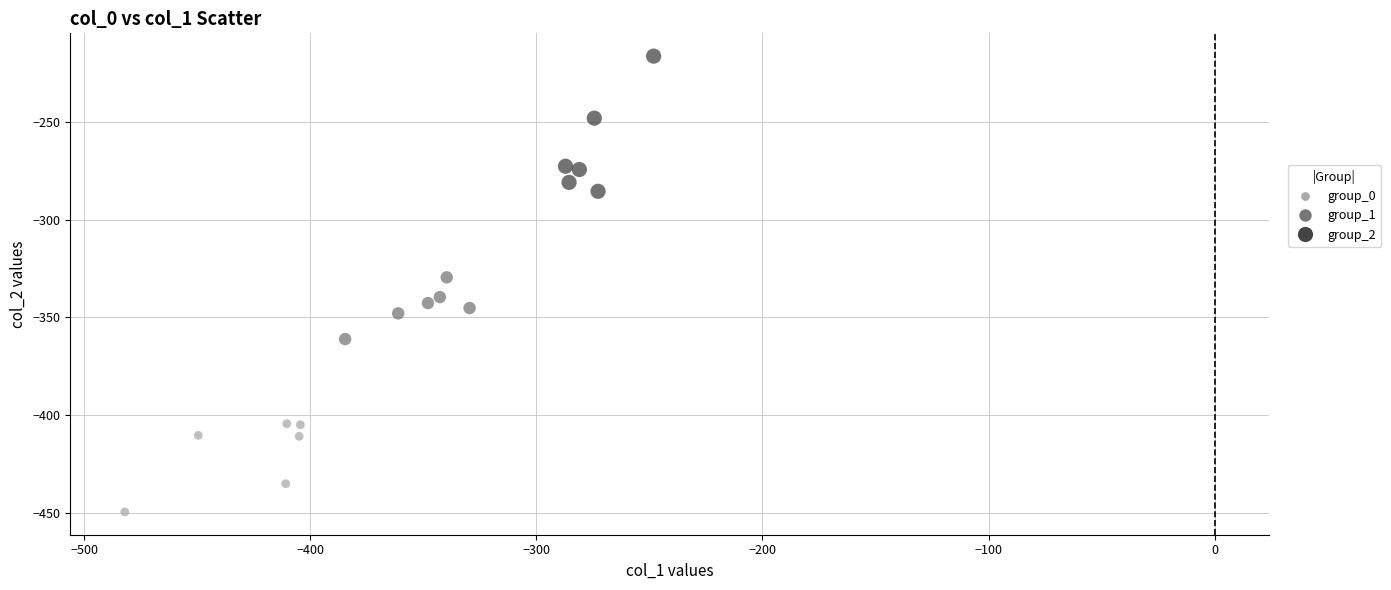

Which series contains the highest Y value?

group_2